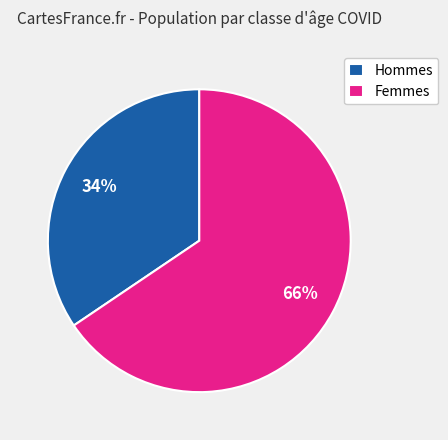

Is there a majority slice in this chart?

Yes